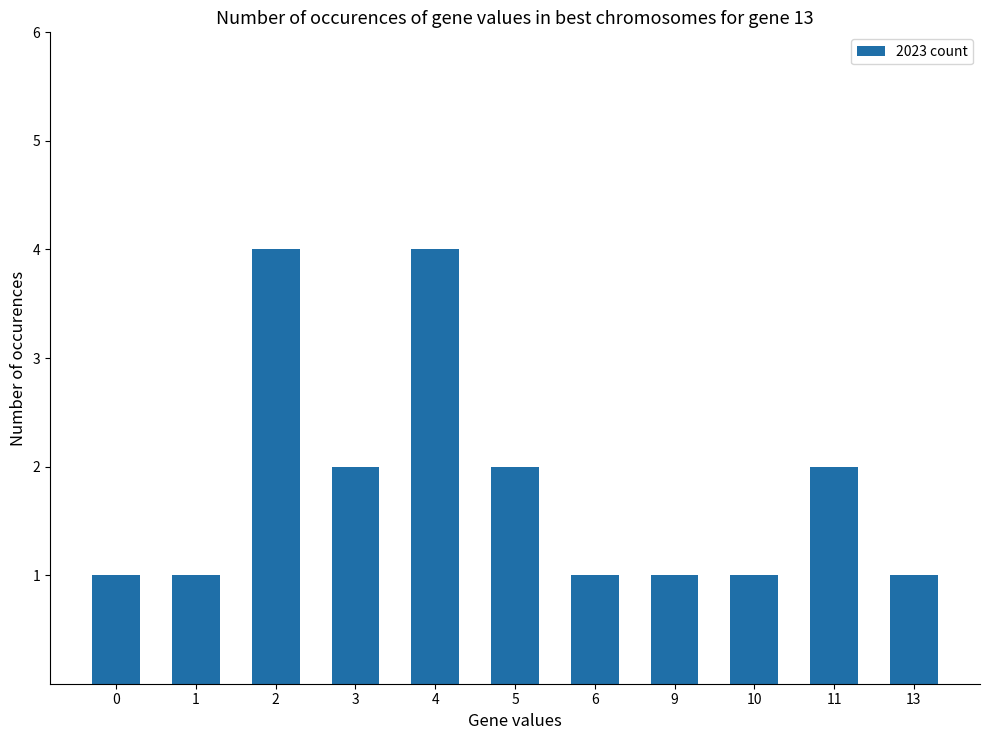

How many bars are there in total?

11